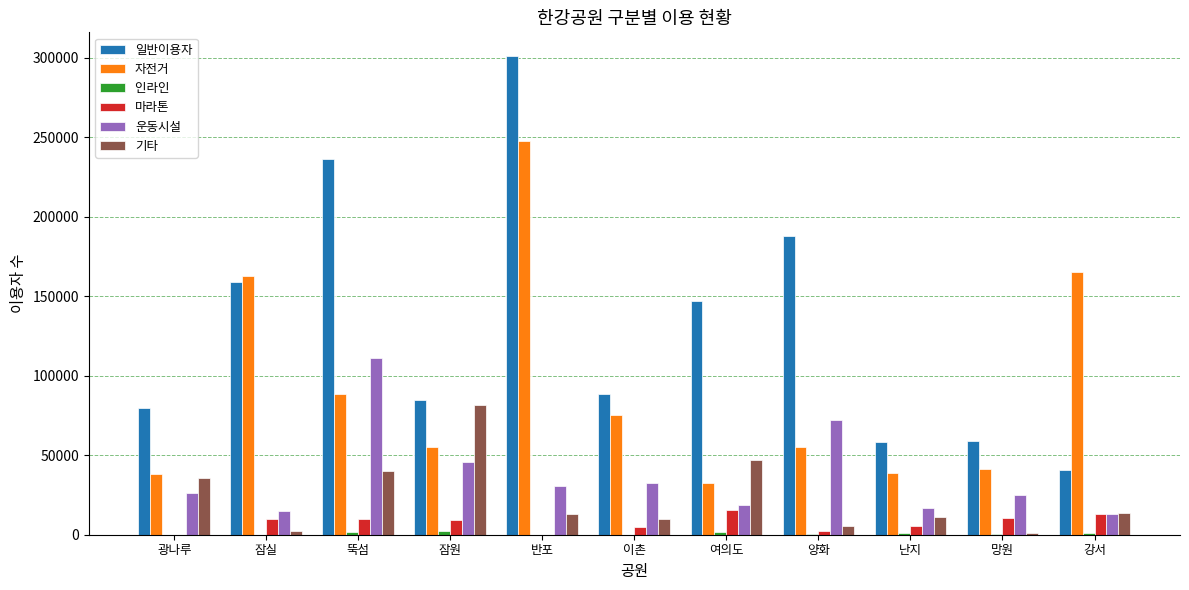

What is the greatest value displayed?

300790